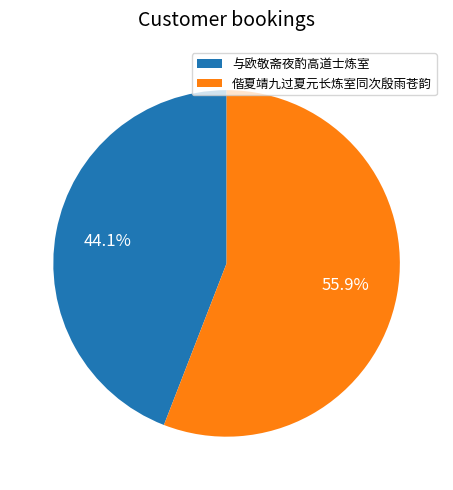

What is the ratio of the value at 与欧敬斋夜酌高道士炼室 to the value at 偕夏靖九过夏元长炼室同次殷雨苍韵?

0.8